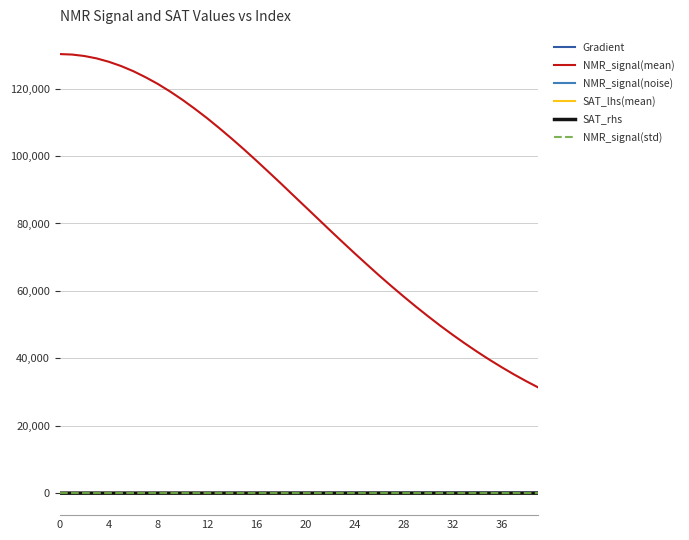

Which series has the largest total across all categories?

NMR_signal(mean)